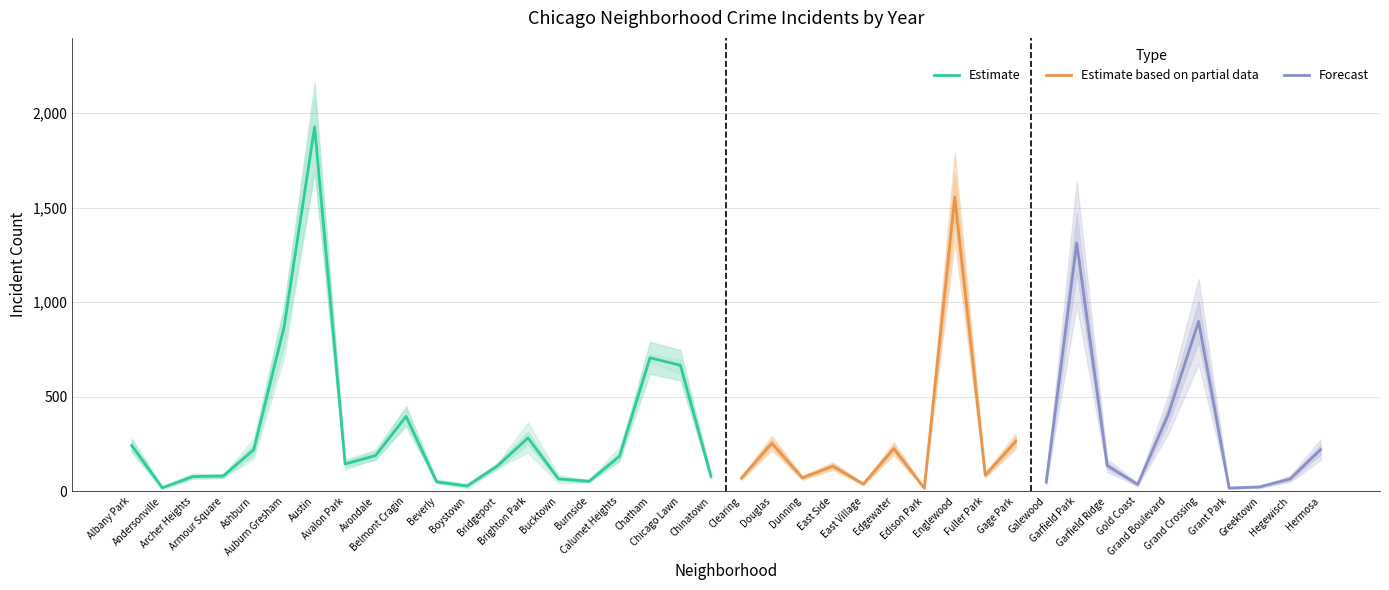

What is the highest value of the Estimate series?

1927.8